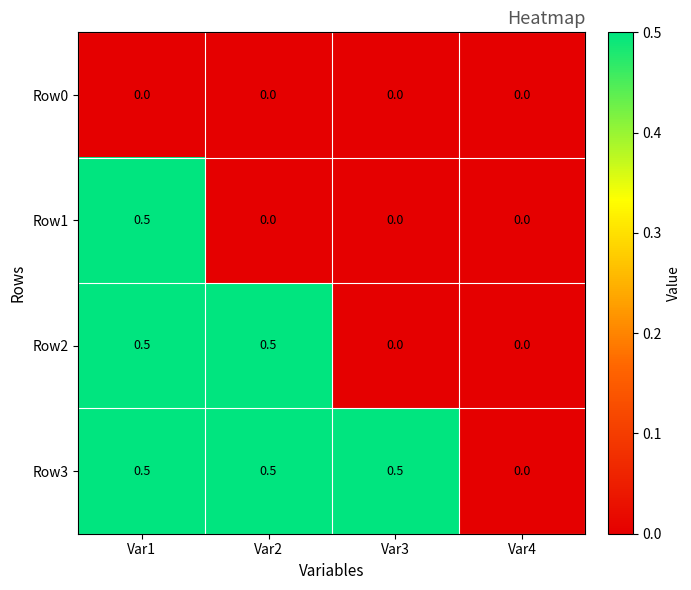

List the series in order of their overall mean, highest first.

Row3, Row2, Row1, Row0